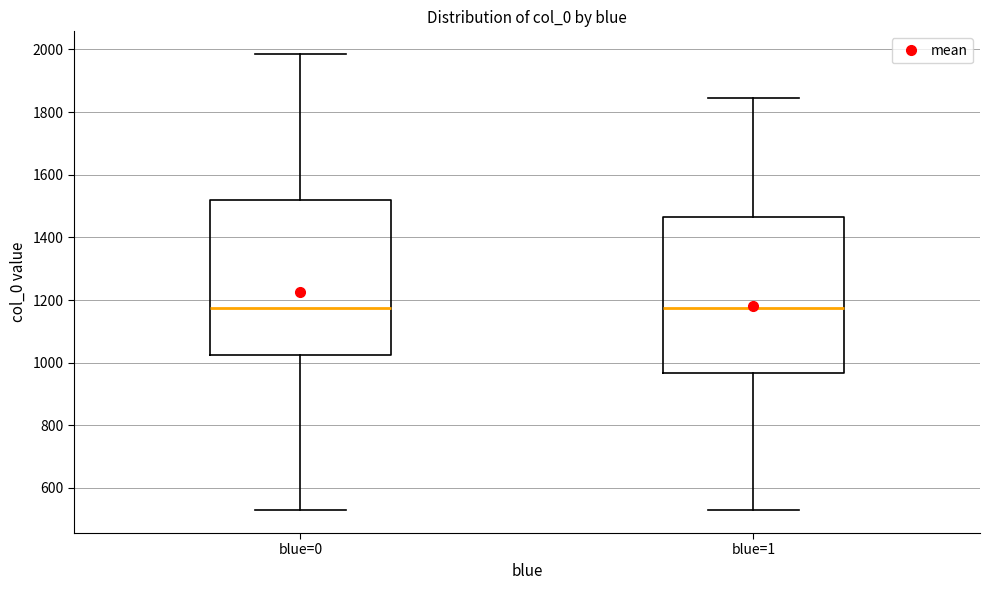

Where does the upper whisker of the box for blue=1 end on the y-axis? The values are not printed on the chart, so give them approximately, as read against the axis.

1840